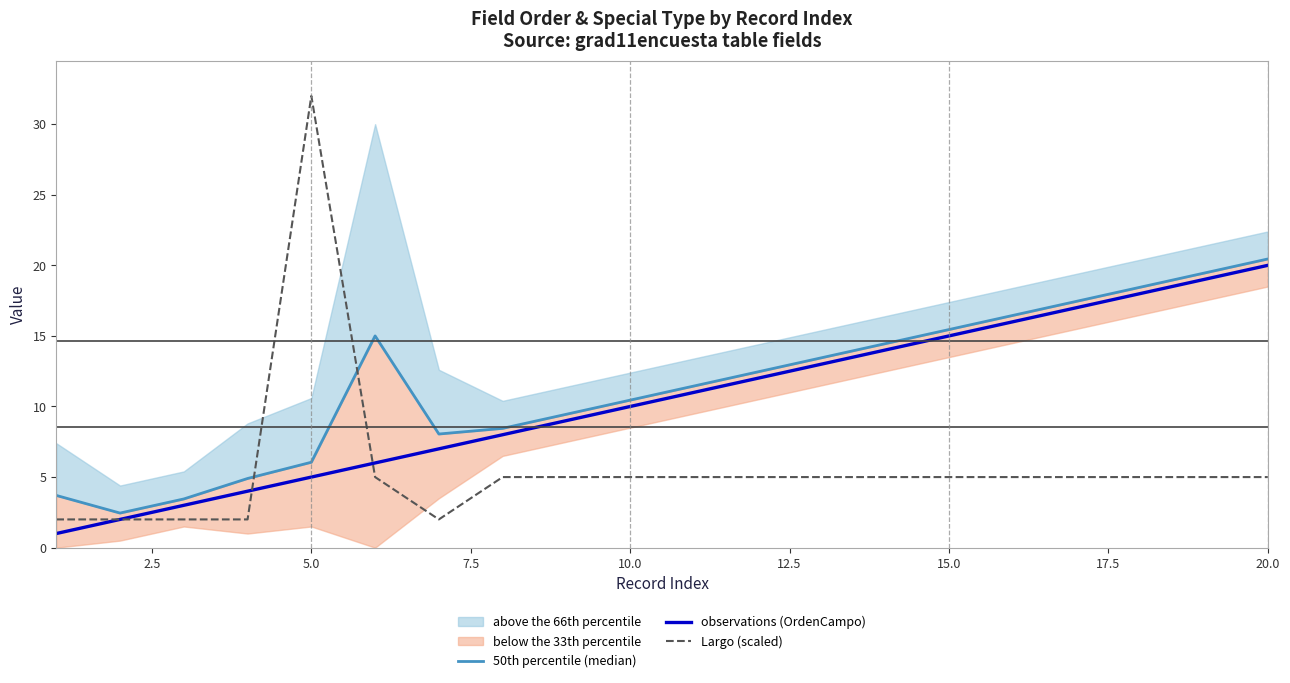

Reading left to right, list all the values displayed in this chart.

50th percentile (median): 3.7	2.5	3.5	4.9	6.1	15.0	8.1	8.4	9.4	10.4	11.4	12.4	13.4	14.4	15.4	16.4	17.4	18.4	19.4	20.4
observations (OrdenCampo): 1.0	2.0	3.0	4.0	5.0	6.0	7.0	8.0	9.0	10.0	11.0	12.0	13.0	14.0	15.0	16.0	17.0	18.0	19.0	20.0
Largo (scaled): 2.0	2.0	2.0	2.0	32.0	5.0	2.0	5.0	5.0	5.0	5.0	5.0	5.0	5.0	5.0	5.0	5.0	5.0	5.0	5.0